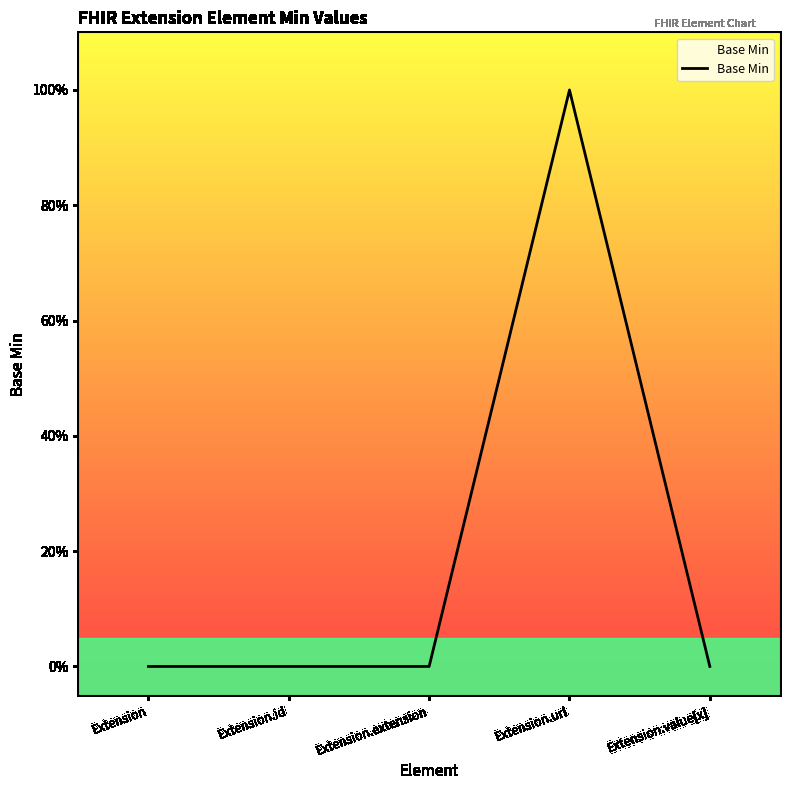

Is this an area chart (filled region under the line)?

Yes